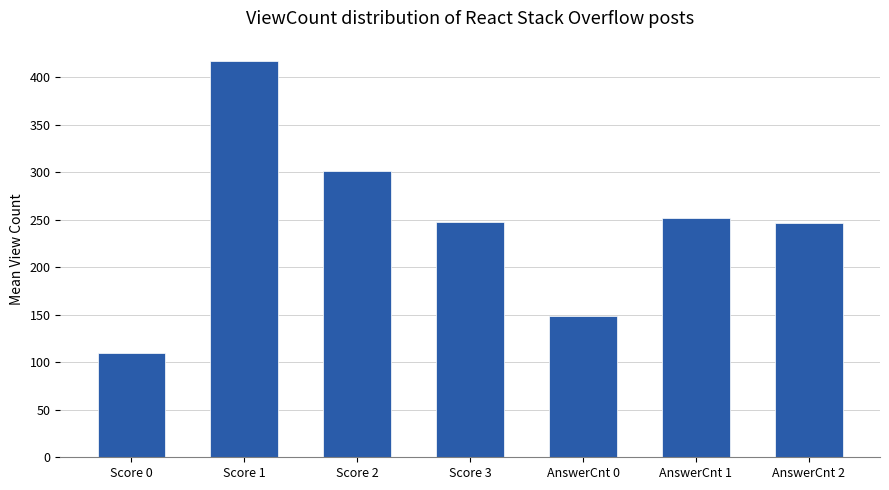

What is the difference between the maximum and minimum values?

308.0